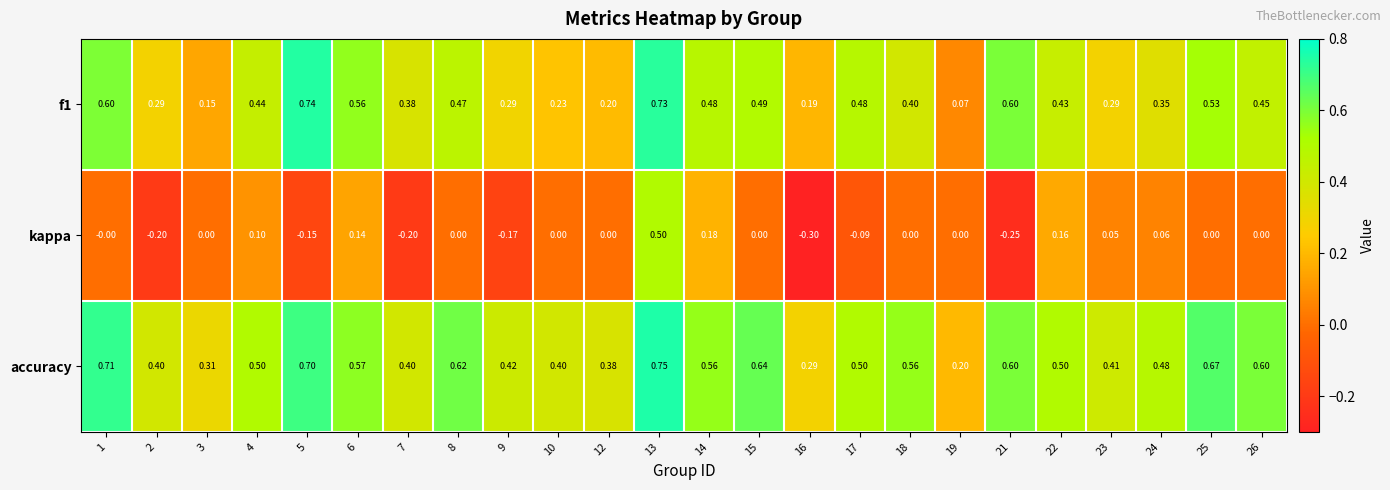

Which series has the widest spread of values?

kappa